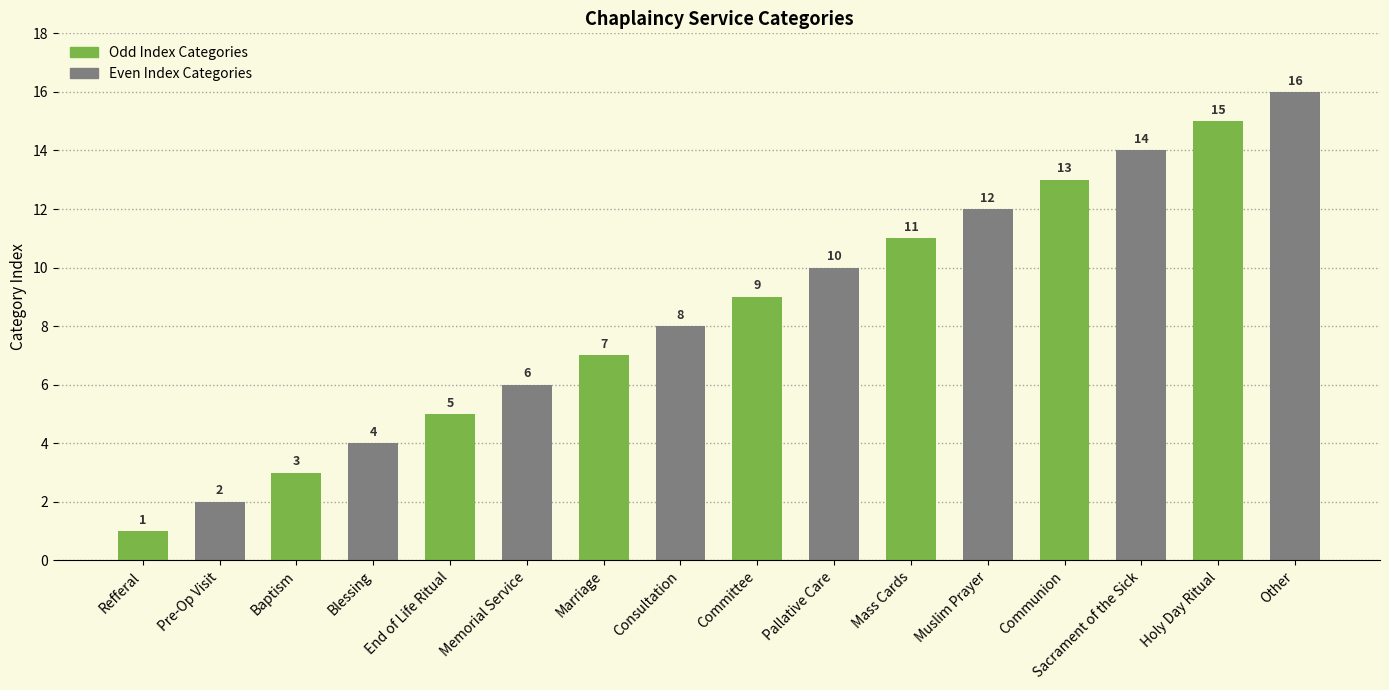

How many bars are there in total?

16